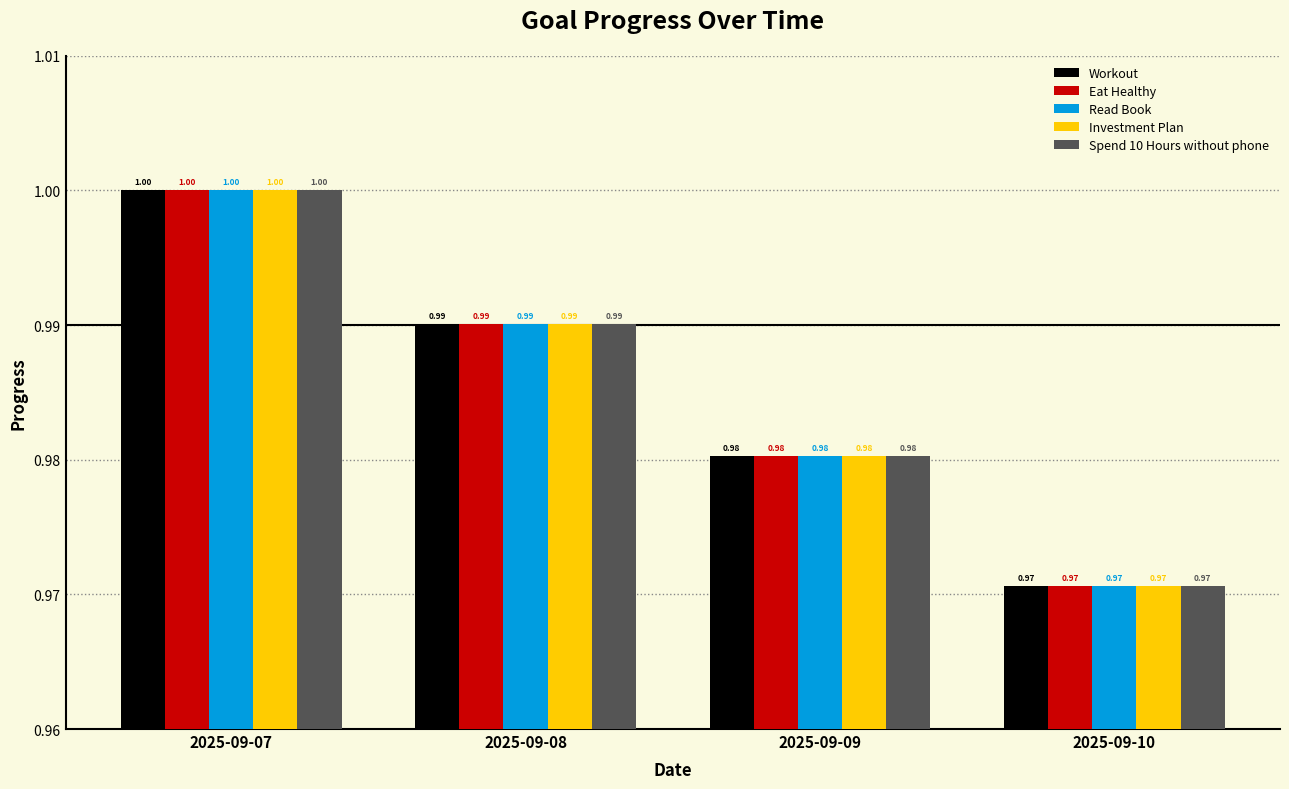

At which label is Workout closest to 0?

2025-09-10